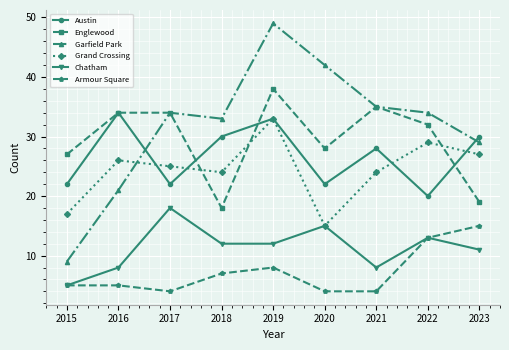

Count the number of data series in this chart.

6